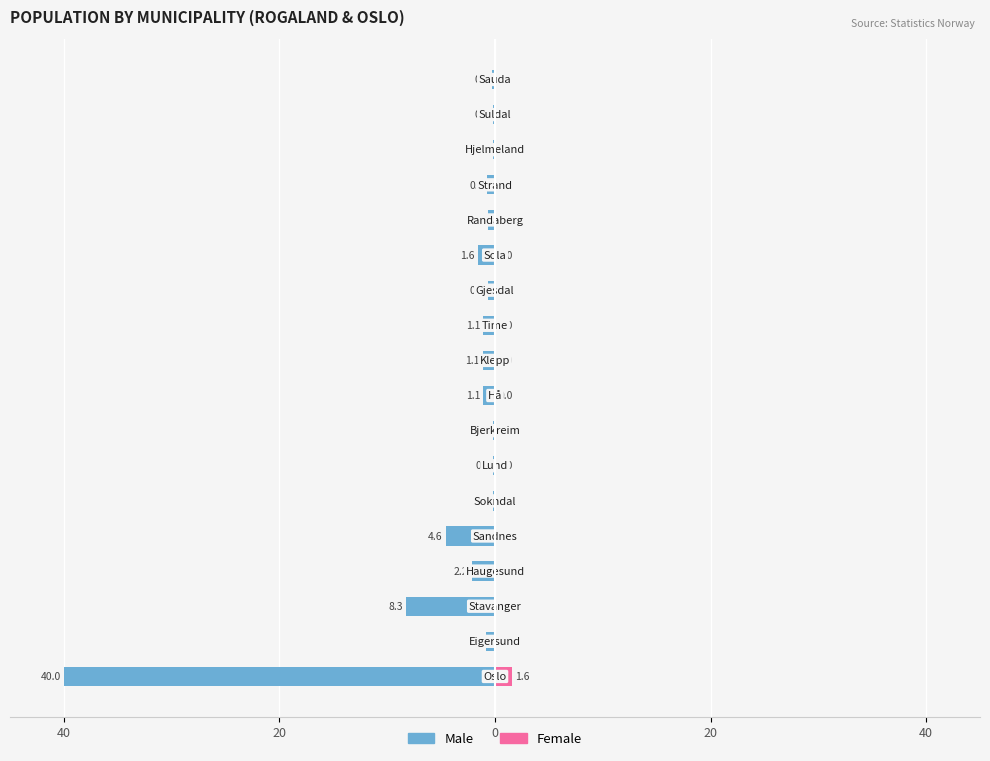

What is the value of the Male bar at the 9th from the left?

-1.1